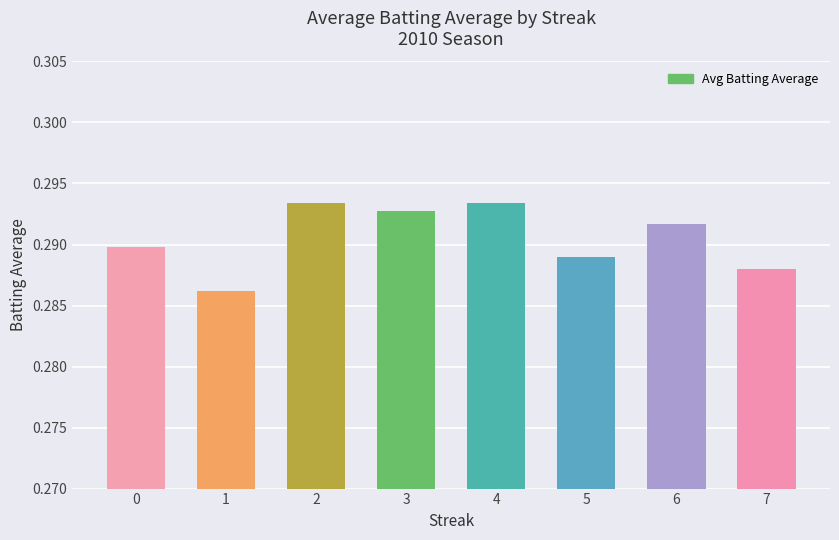

The value at 2 is 0.5. True or false?

False